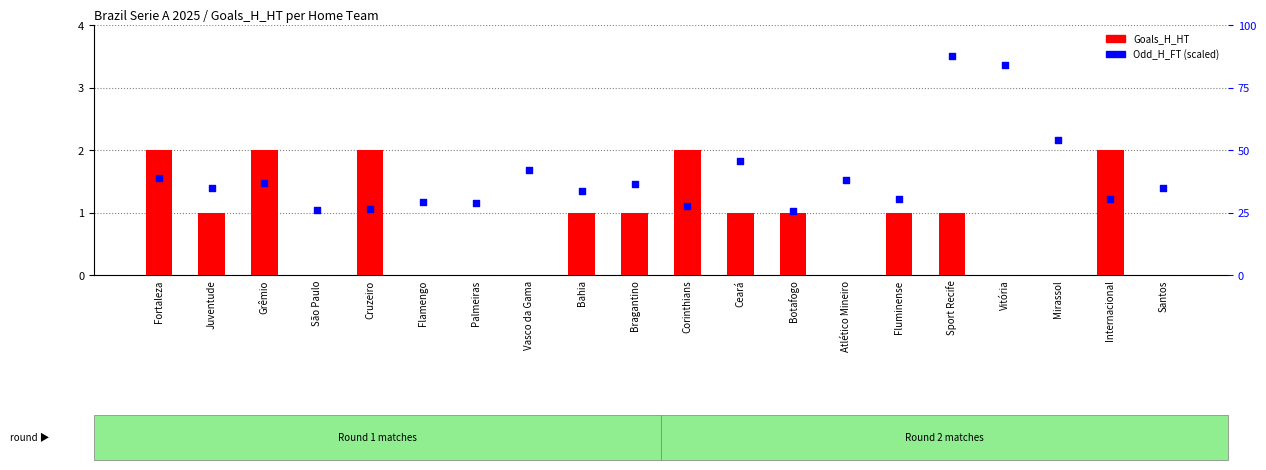

What is the total value across all series at Palmeiras?

1.2